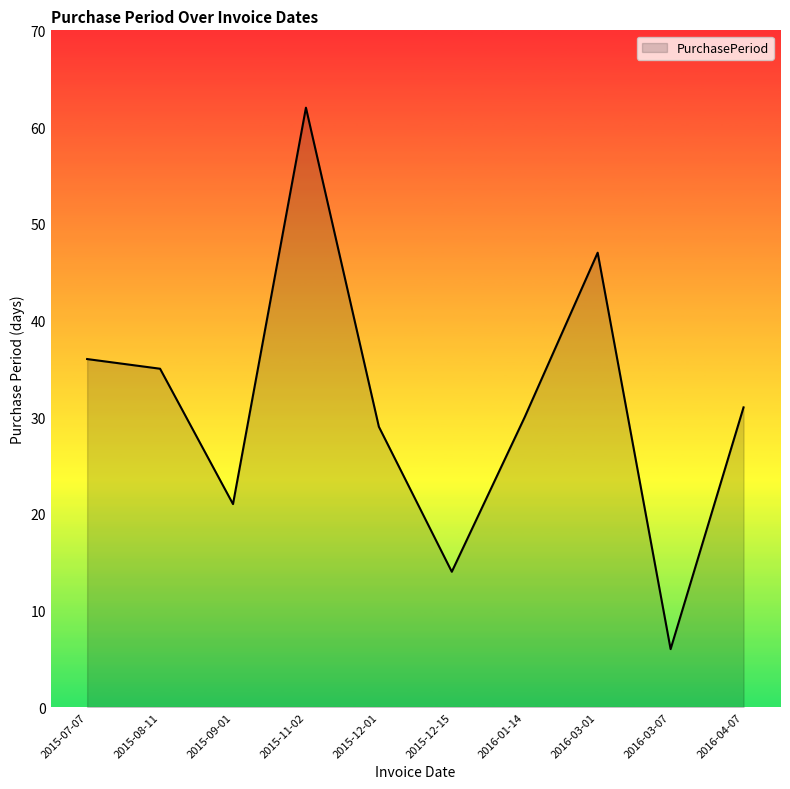

What is the greatest value displayed?

62